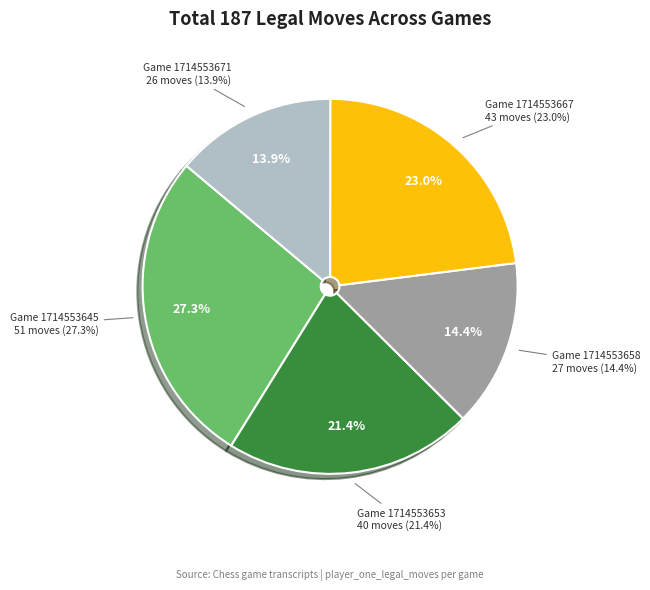

Is there a majority slice in this chart?

No